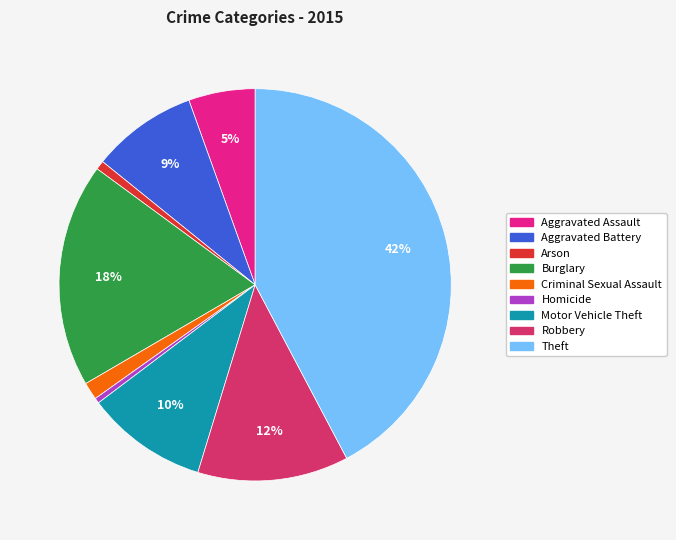

To the nearest percent, what percentage of the pie is Burglary?

18%